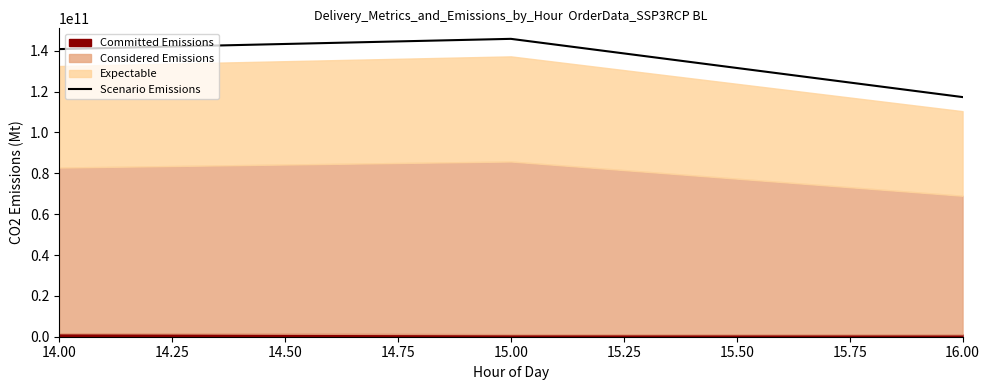

What is the maximum value for Scenario Emissions?

145800000000